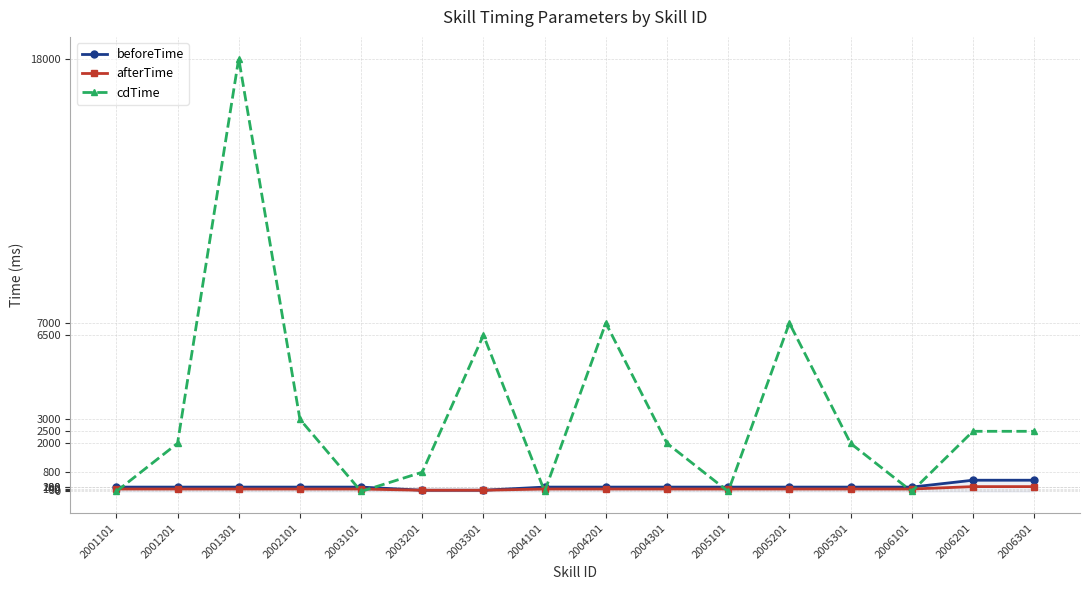

What is the value of the beforeTime point at the 1st from the left?

180